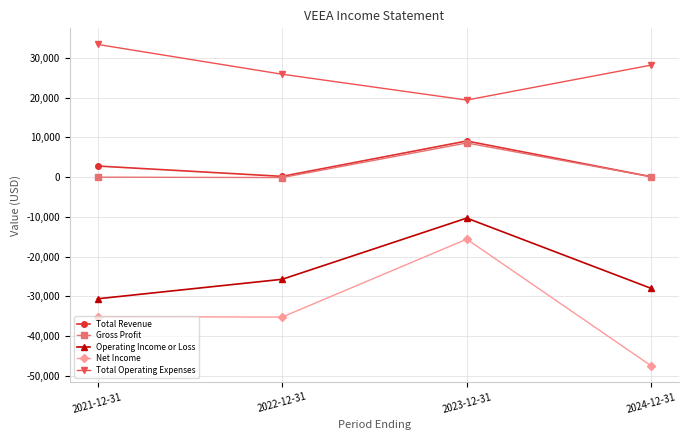

Is the value of Total Operating Expenses at 2023-12-31 greater than the value of Net Income at 2022-12-31?

Yes